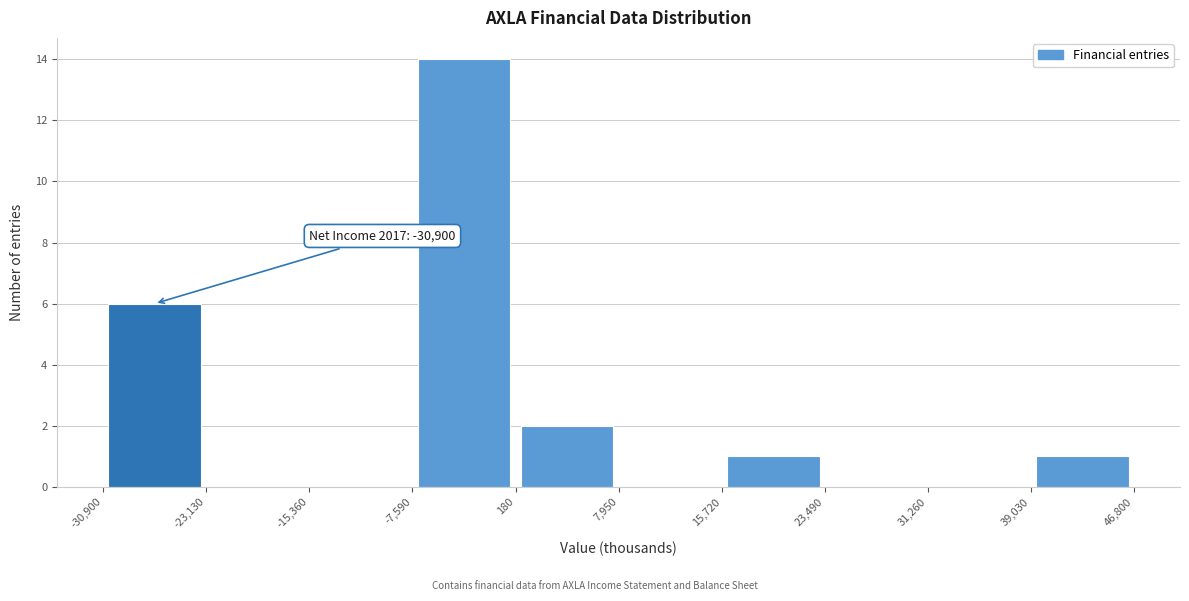

Over which range of the x-axis is the bar tallest?

-7,590 to 180